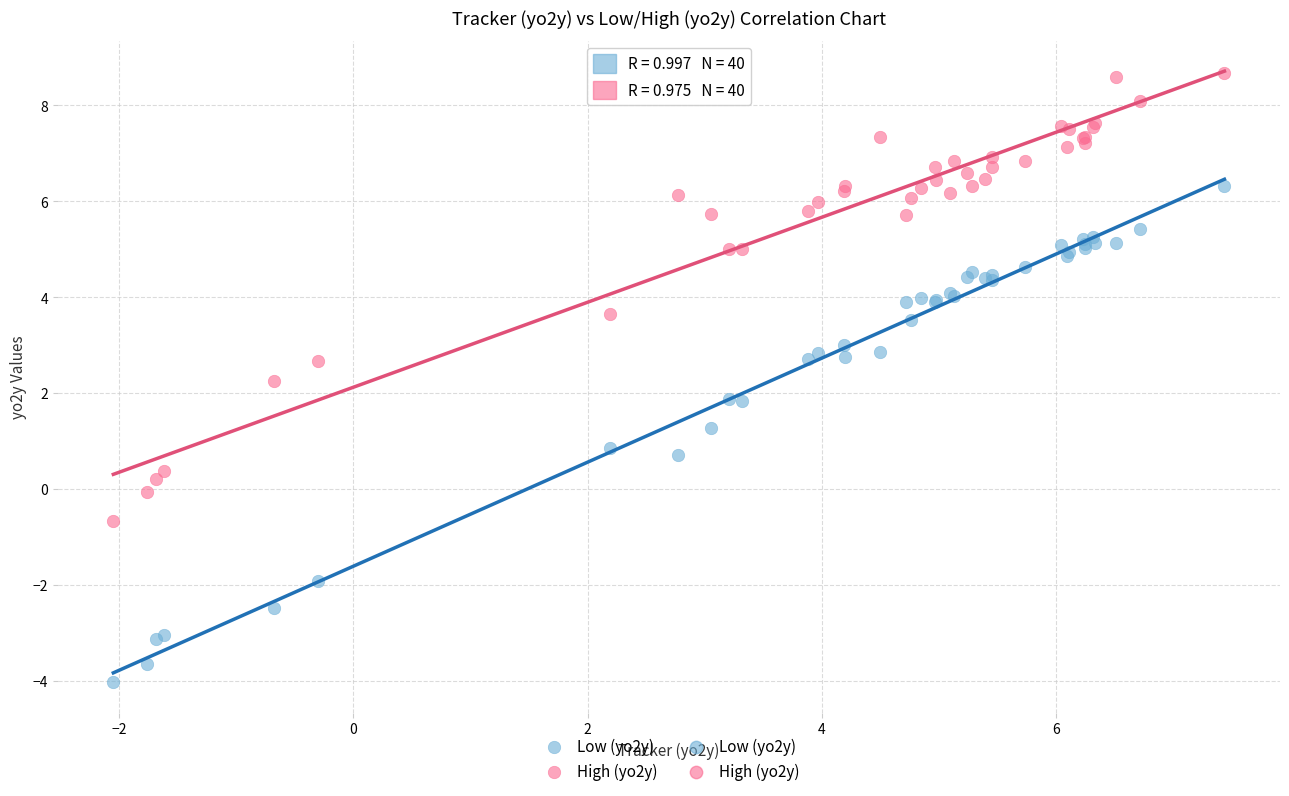

Which series reaches the maximum Y coordinate?

High (yo2y)